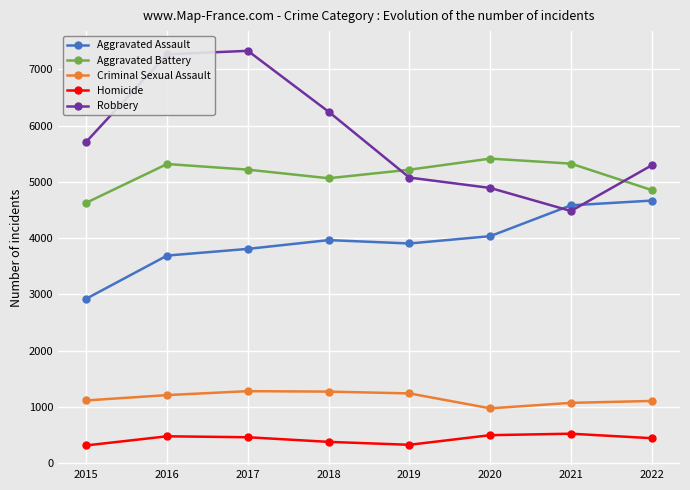

What is the value of the Aggravated Assault point at the 3rd from the left?

3808